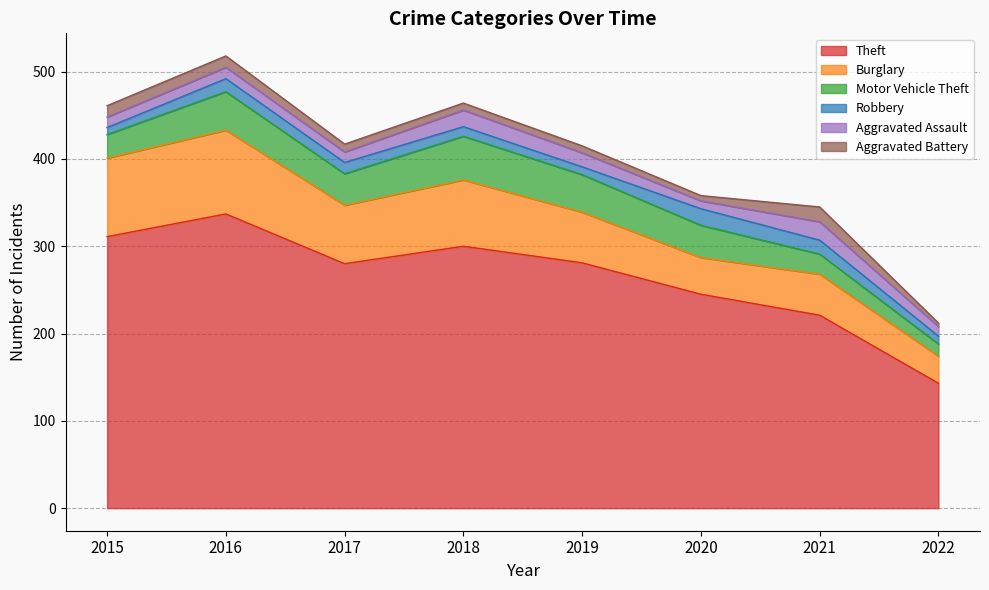

Which series changed the most between 2015 and 2022?

Theft